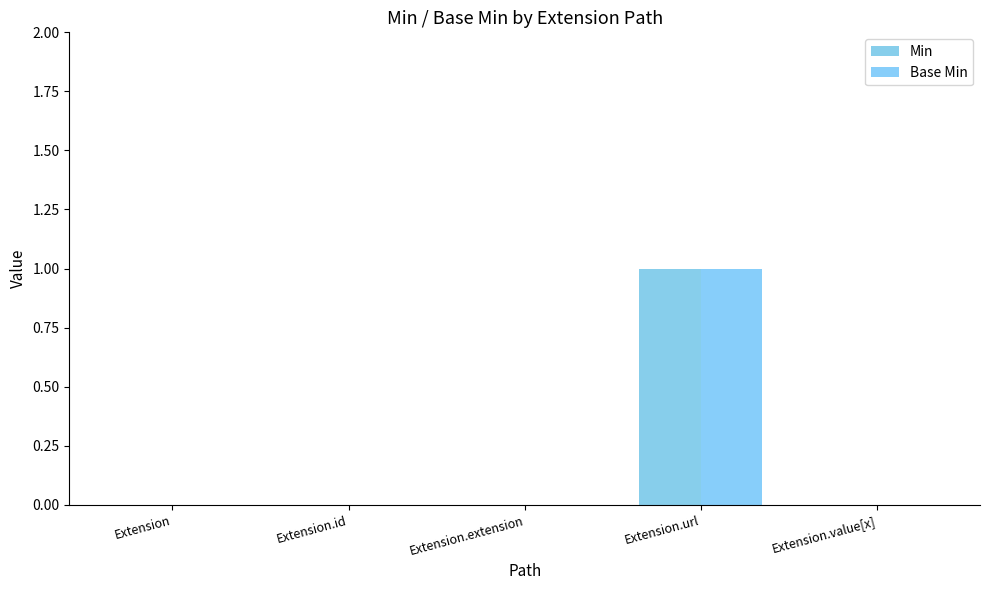

Which series has the largest total across all categories?

Min